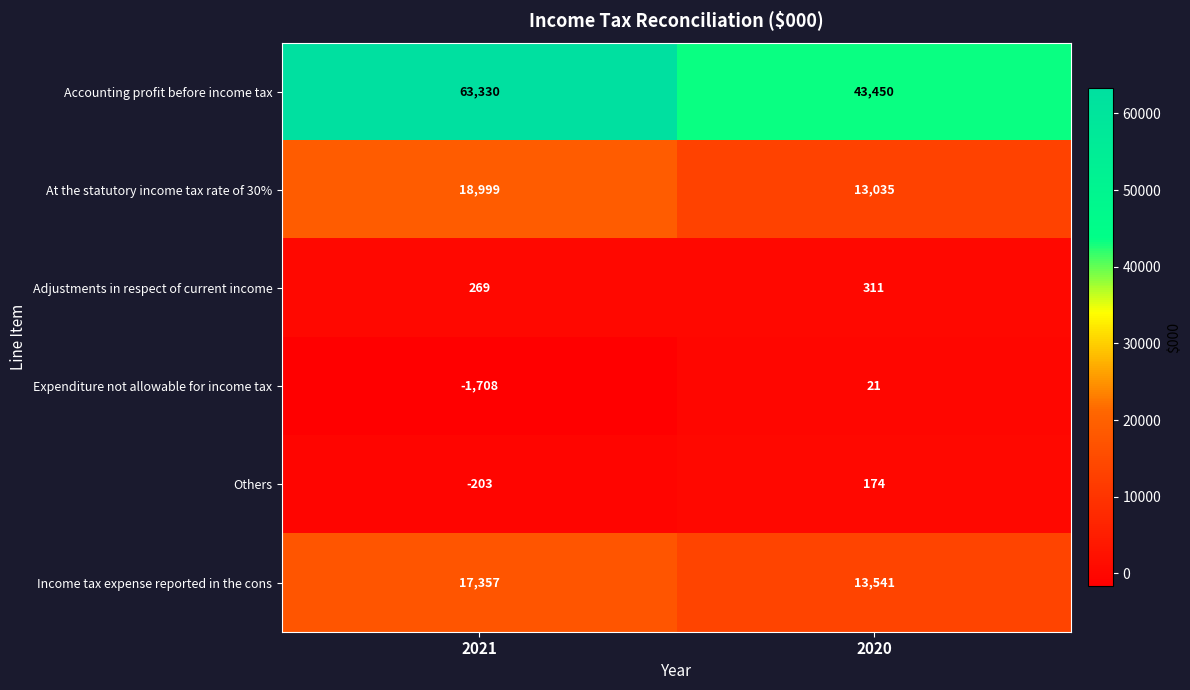

At how many categories does at least one series exceed 20540?

2